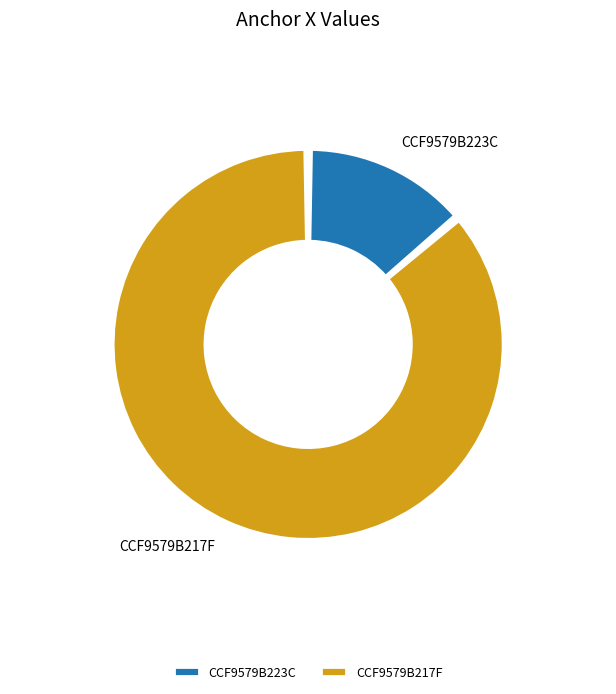

Which category accounts for the majority?

CCF9579B217F